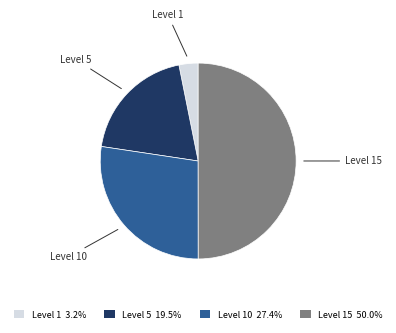

Which category has the biggest portion of the pie?

Level 15